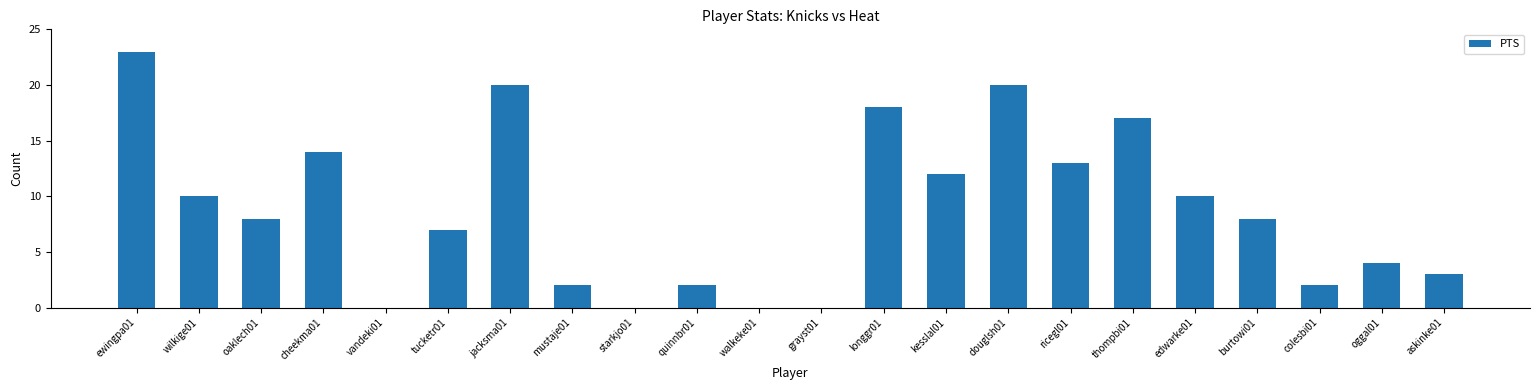

Approximately how many times larger is the value at edwarke01 compared to askinke01?

3.3